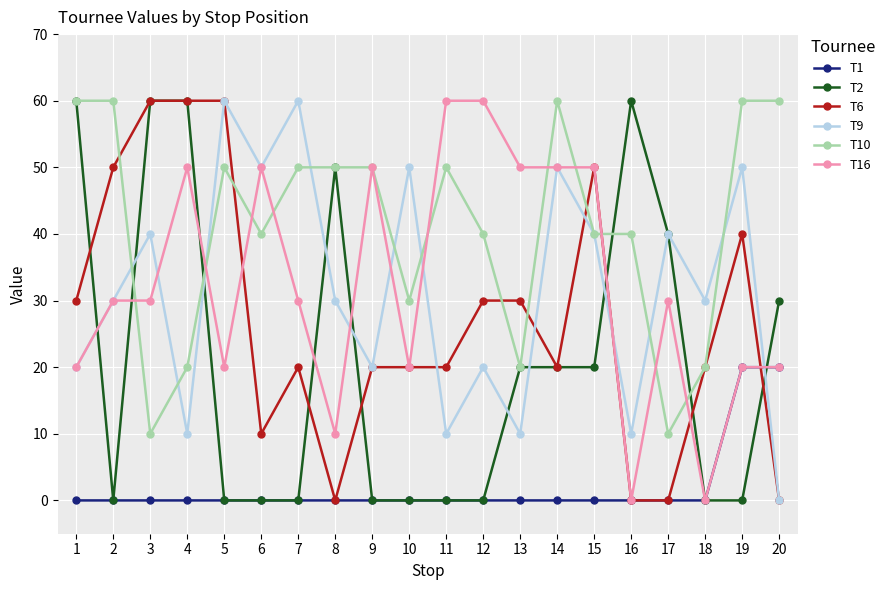

Reading left to right, list all the values displayed in this chart.

T1: 0	0	0	0	0	0	0	0	0	0	0	0	0	0	0	0	0	0	20	20
T2: 60	0	60	60	0	0	0	50	0	0	0	0	20	20	20	60	40	0	0	30
T6: 30	50	60	60	60	10	20	0	20	20	20	30	30	20	50	0	0	20	40	0
T9: 20	30	40	10	60	50	60	30	20	50	10	20	10	50	40	10	40	30	50	0
T10: 60	60	10	20	50	40	50	50	50	30	50	40	20	60	40	40	10	20	60	60
T16: 20	30	30	50	20	50	30	10	50	20	60	60	50	50	50	0	30	0	20	20